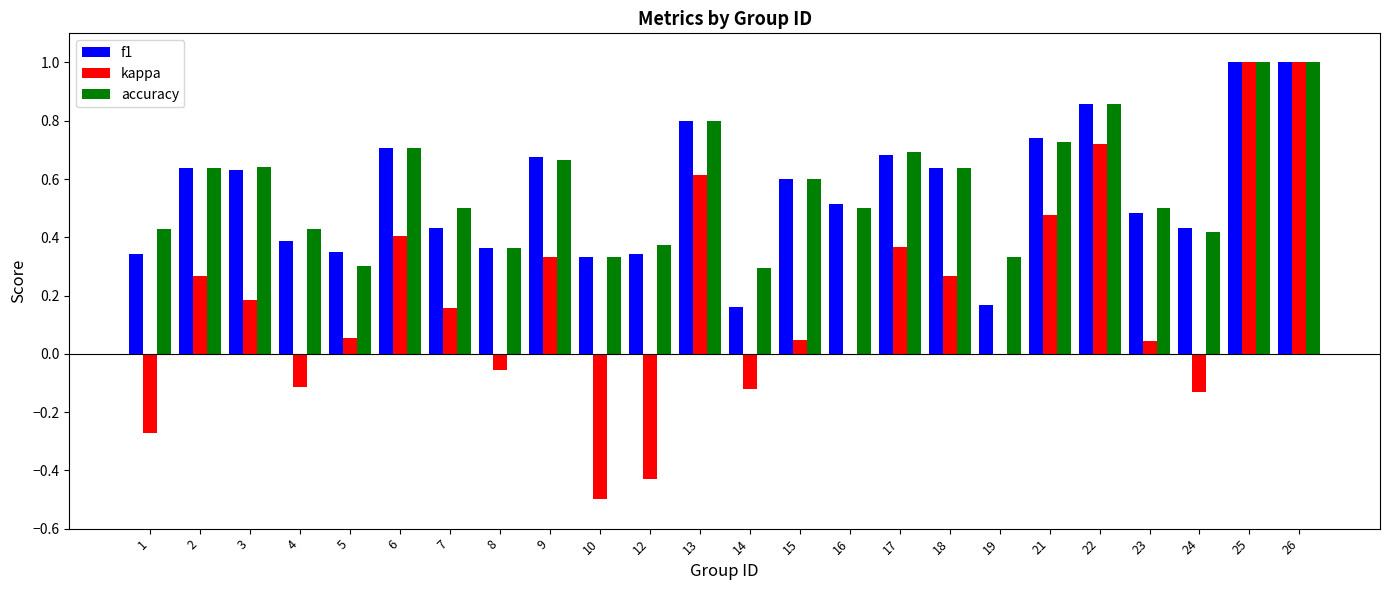

Which series has the largest range (max minus min)?

kappa